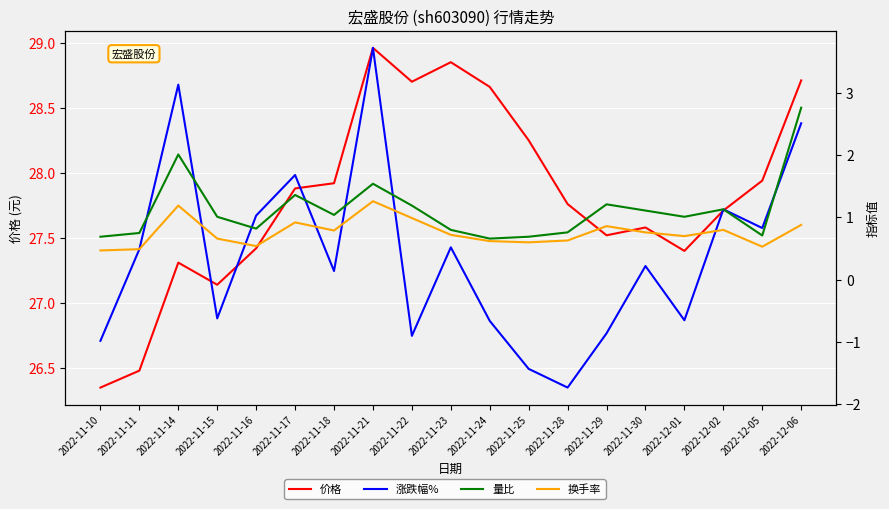

What is the approximate value of 涨跌幅% at 2022-11-25?

-1.4